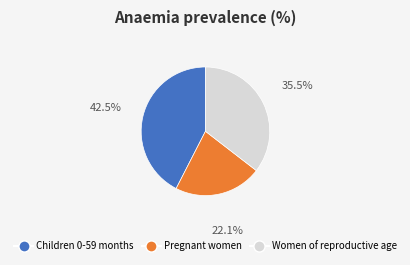

How many segments does this pie chart have?

3